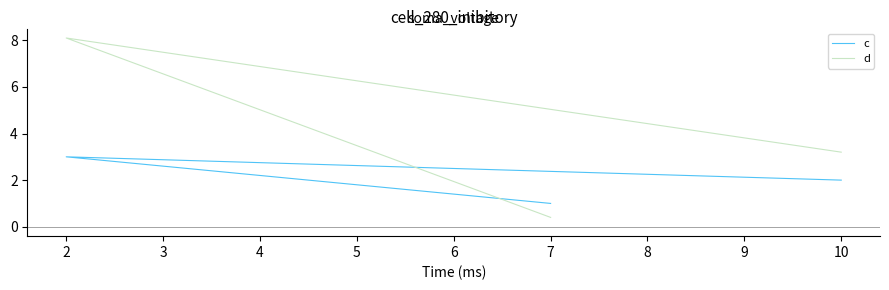

Between 1 and 2, which series saw the biggest shift?

d